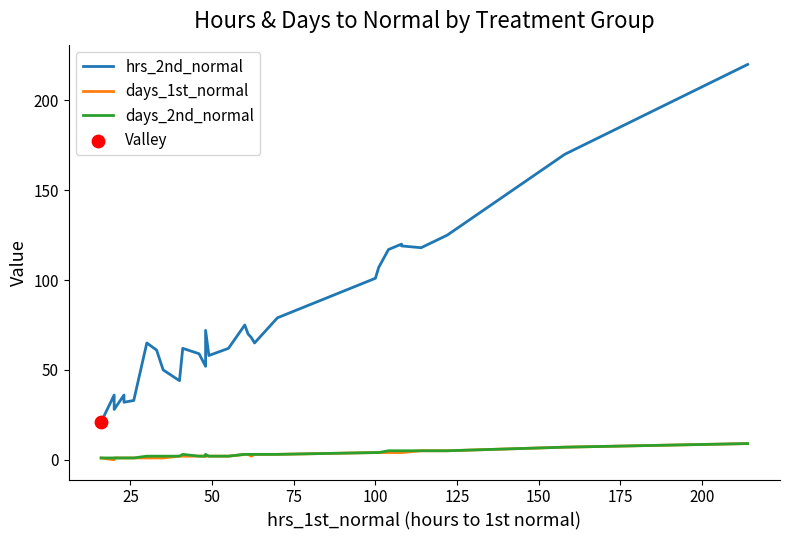

Which series has the largest total across all categories?

hrs_2nd_normal